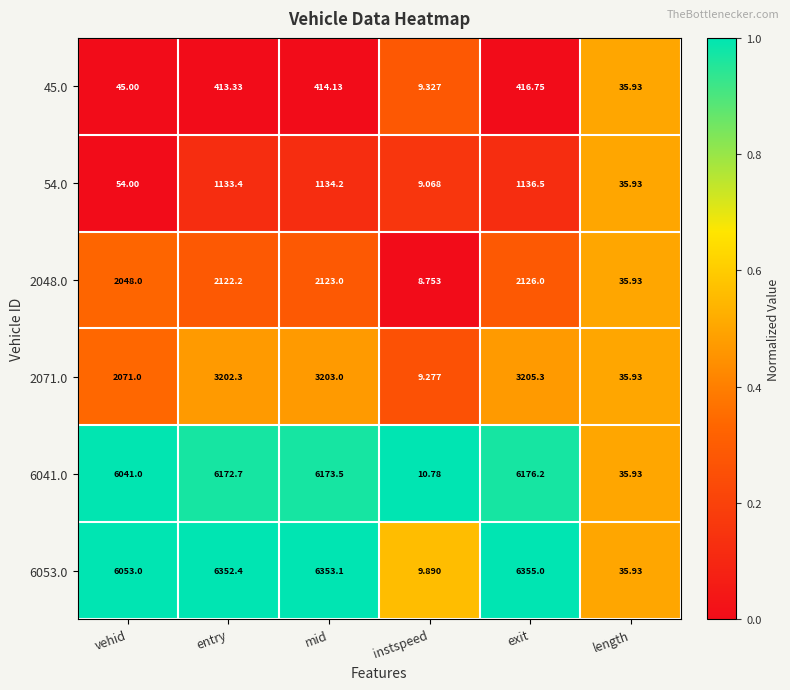

Which series changed the most between exit and length?

6053.0